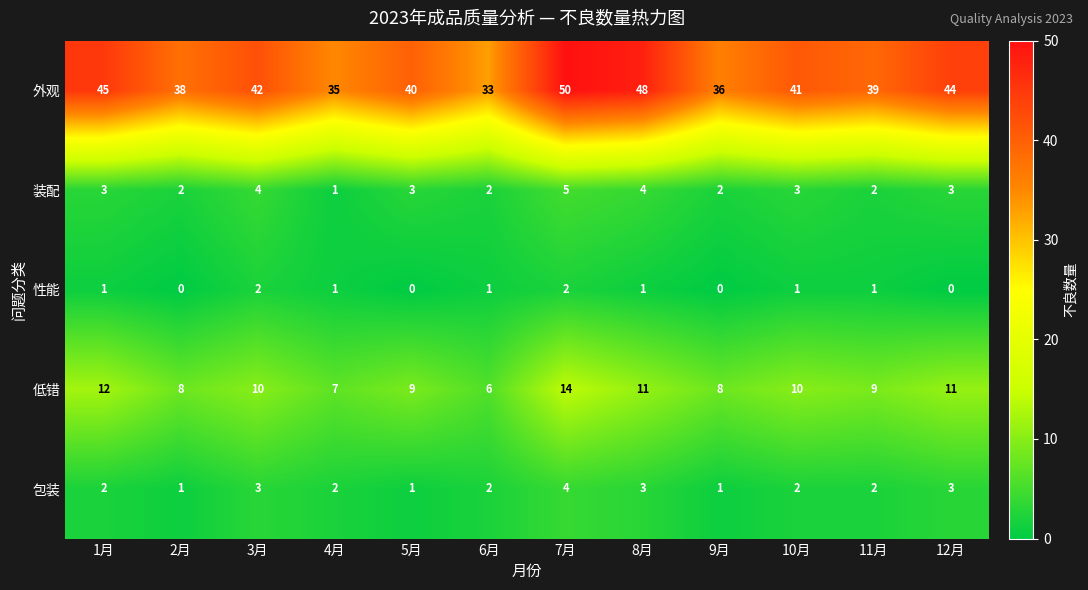

What is the difference between the maximum and minimum values in the 外观 series?

17